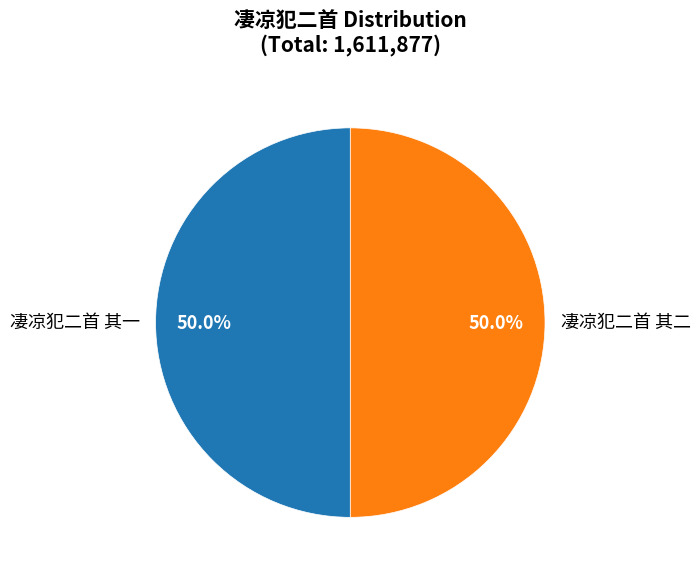

What percentage is NOT represented by 凄凉犯二首 其二?

50.0%